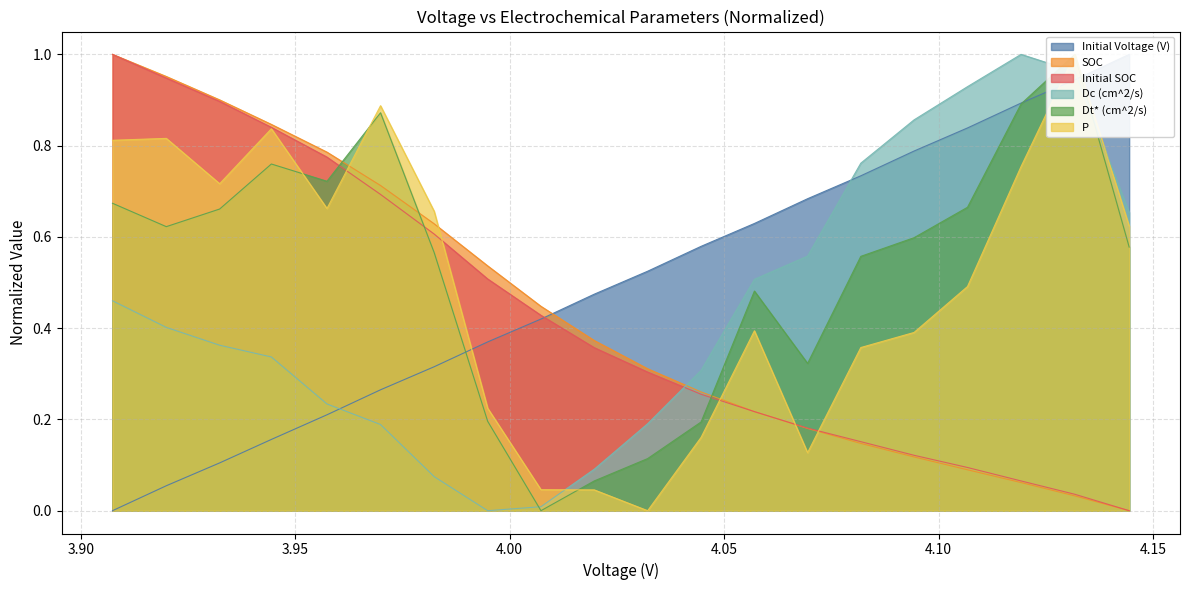

Is the value of Initial SOC at 19 greater than the value of Dc (cm^2/s) at 11?

Yes